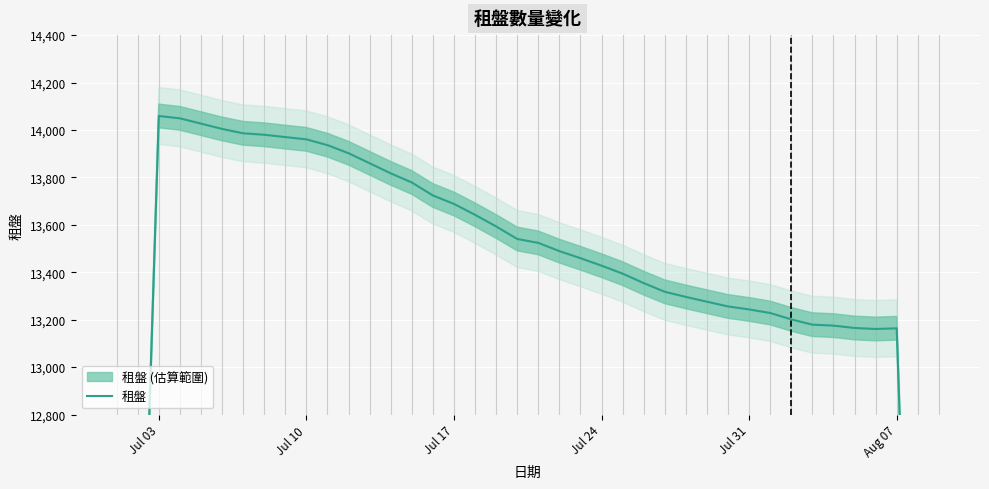

What position from the right is Jul 24?

17